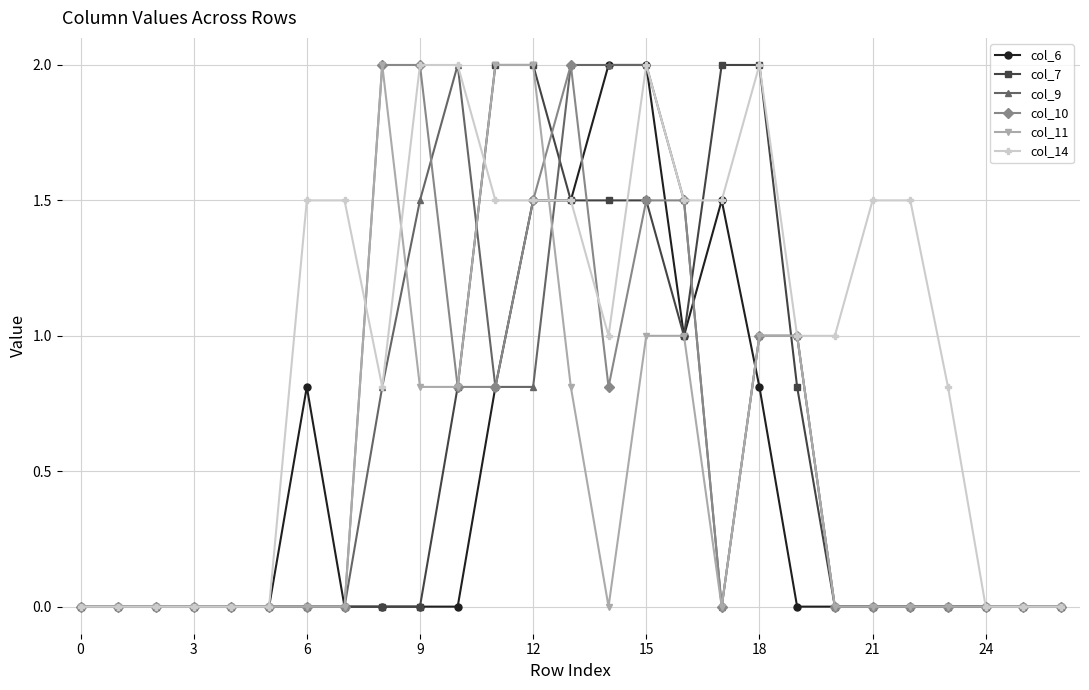

What is the highest value of the col_9 series?

2.0